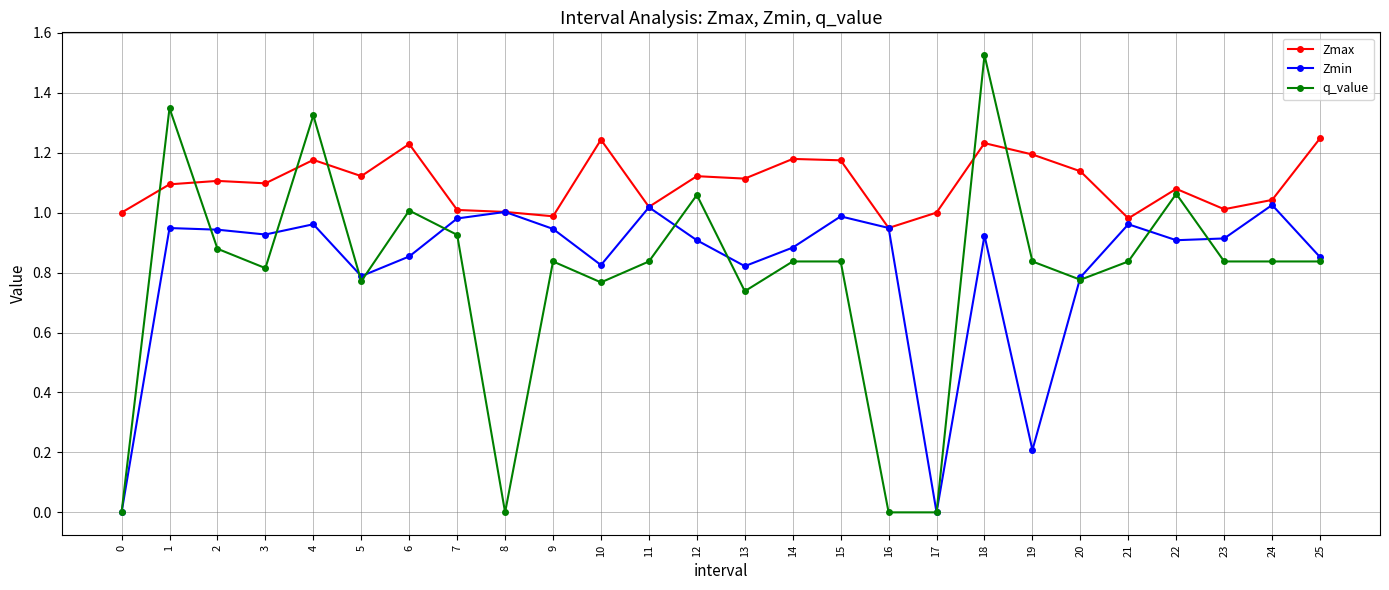

At which label does q_value reach its peak?

18